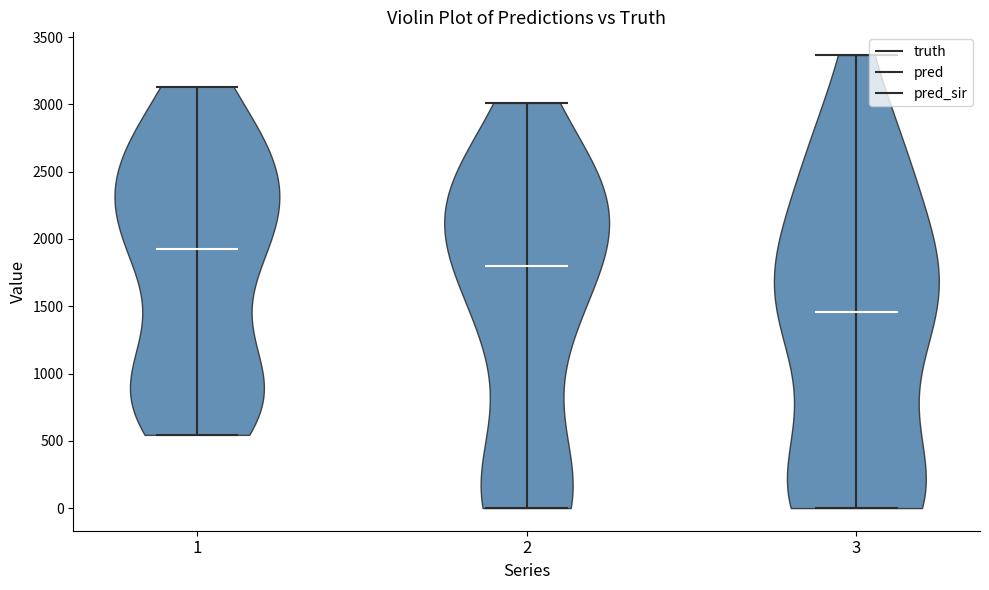

Reading left to right, read every violin against the y-axis: where its median line is, and the lowest and highest points it reaches. The values are not printed on the chart, so give them approximately, as read against the axis.

1: median line 1950, lowest point 550, highest point 3150
2: median line 1800, lowest point 0, highest point 3000
3: median line 1450, lowest point 0, highest point 3350